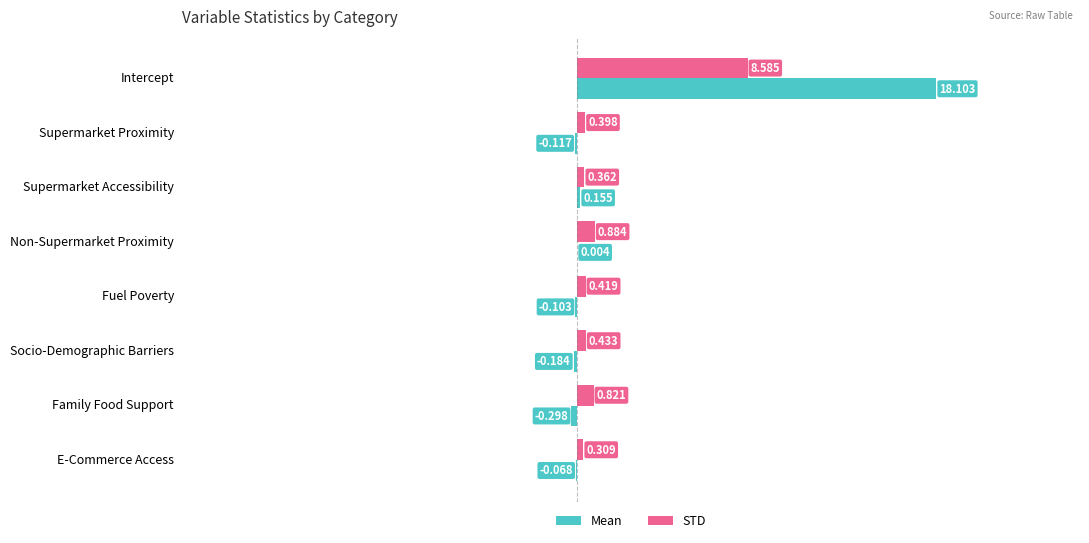

Which label corresponds to the largest value in the chart?

Intercept